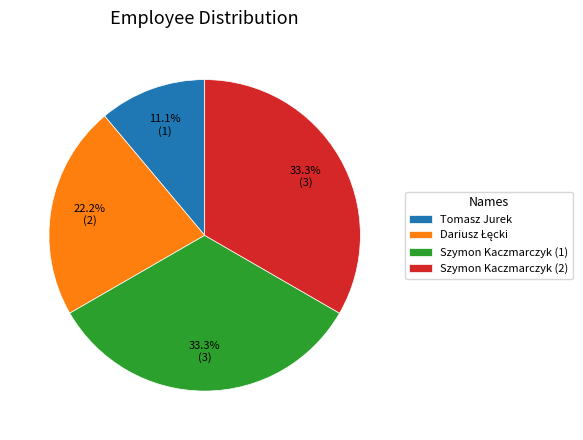

Is there any slice that represents more than half of the pie?

No